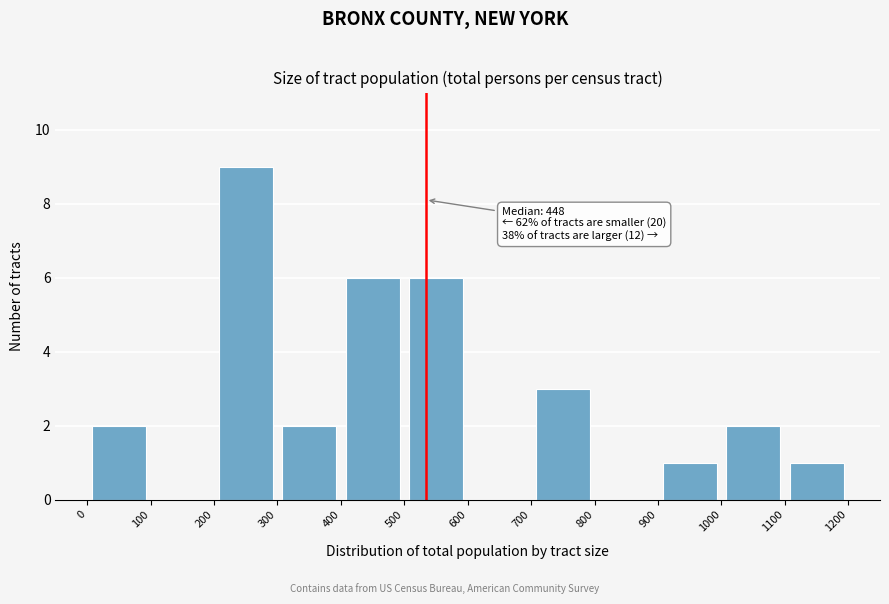

Which range on the x-axis has the tallest bar?

200 to 300